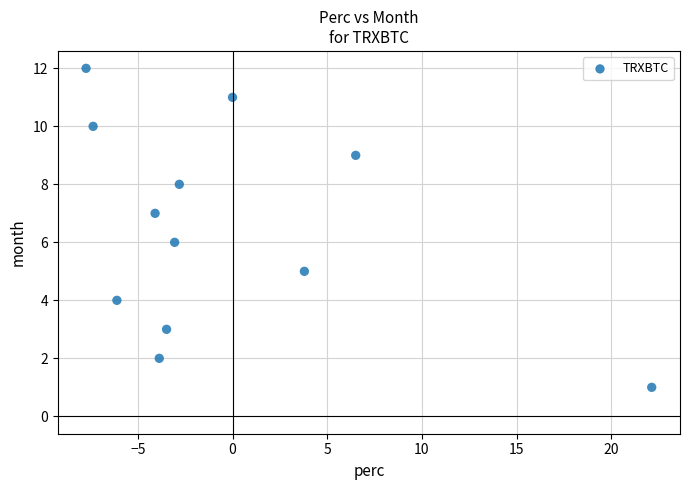

How many points are shown in the scatter plot?

12